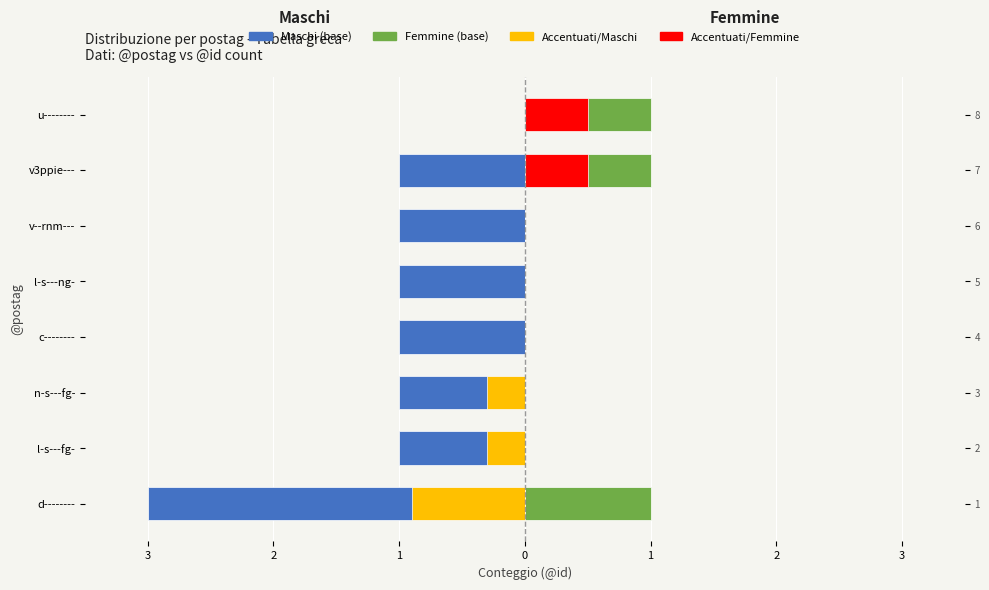

At how many categories does at least one series exceed -2?

8